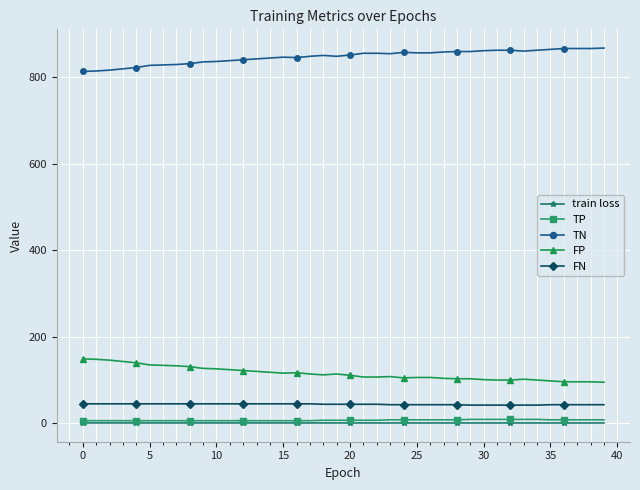

What is the value of the TN point at the 4th from the left?

820.0